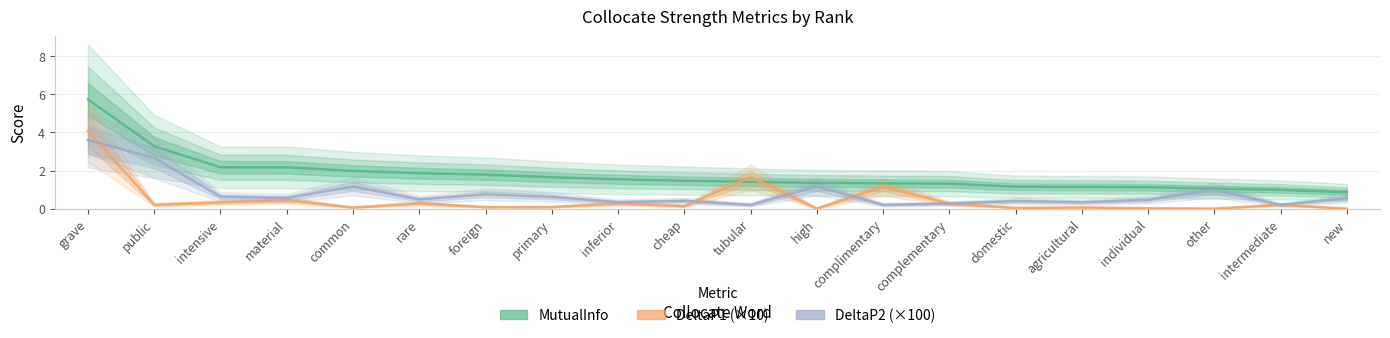

What is the sum of all DeltaP2 (×100) values?

16.2